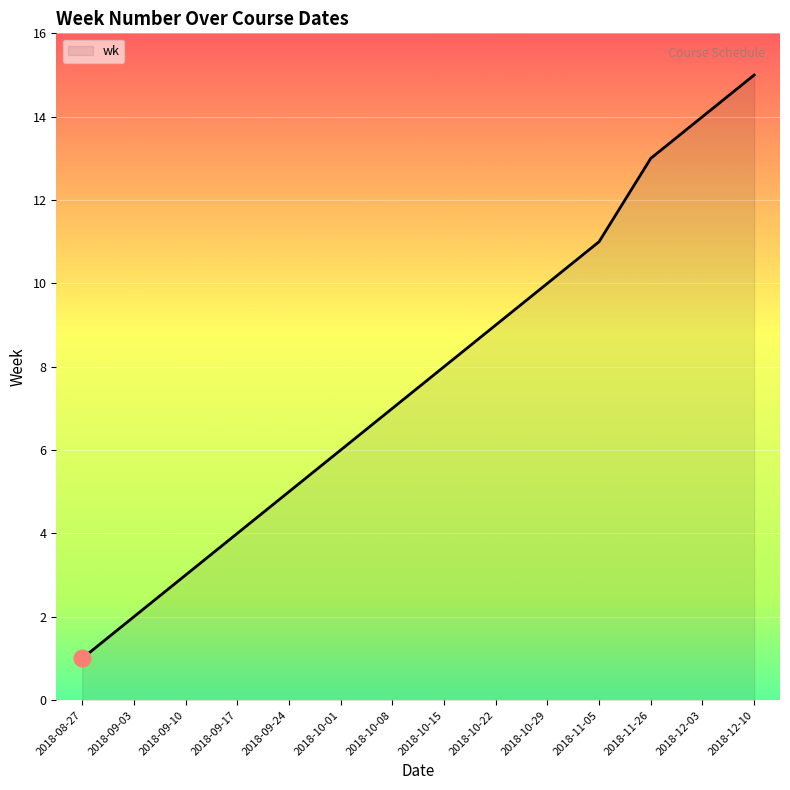

True or false: the data has more than 0 interior local peaks.

False